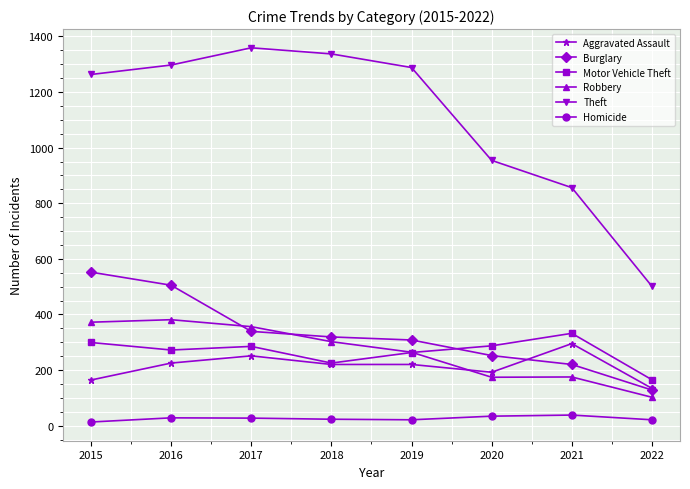

The Aggravated Assault series shows 91 at 2021. True or false?

False